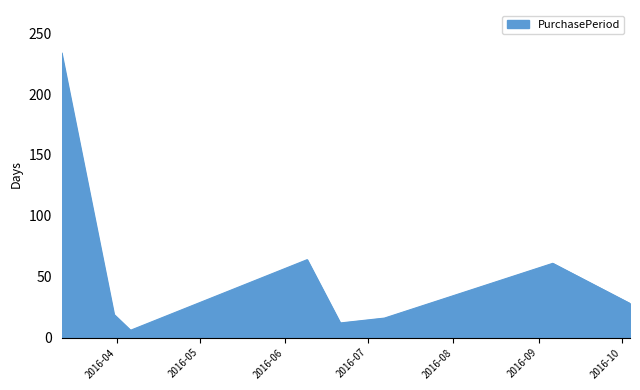

What is the difference between the second highest and minimum values?

58